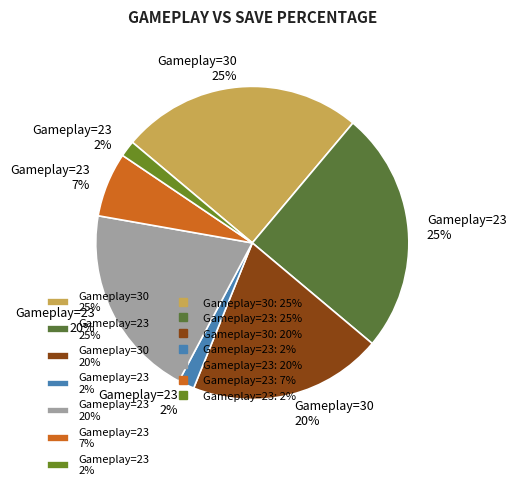

How many slices are in this pie chart?

7